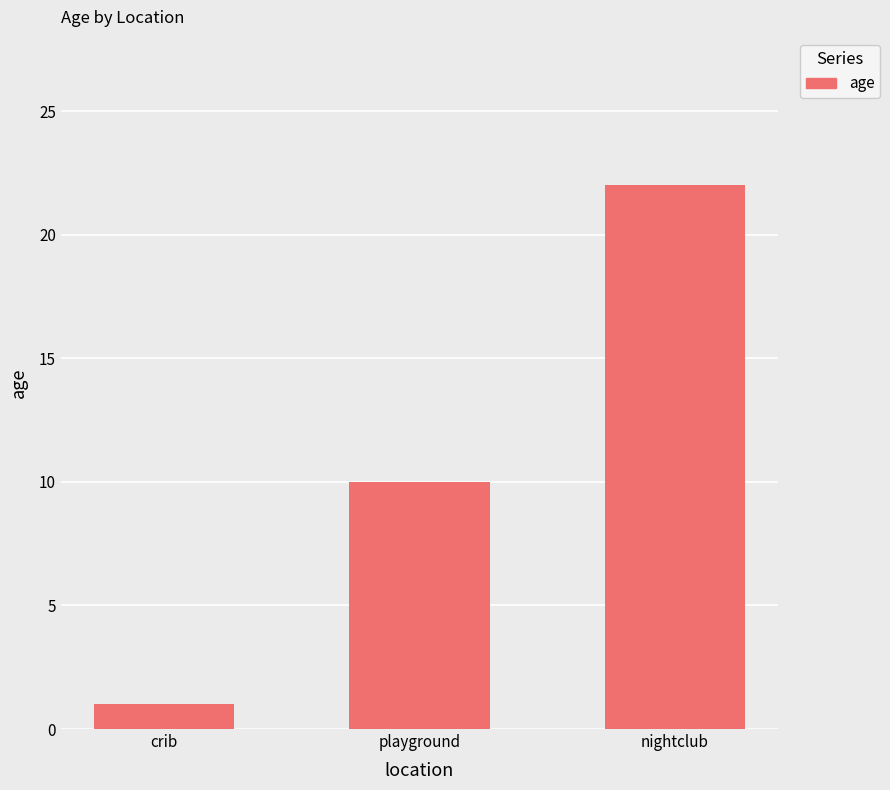

What value does the data have at nightclub?

22